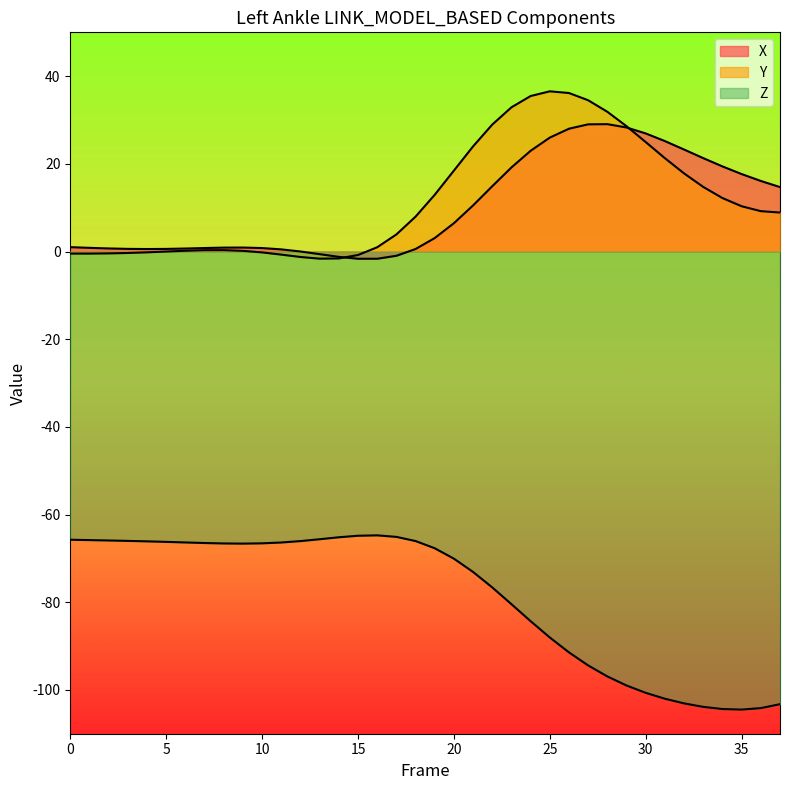

At 19, list the series in order from largest to smallest.

Y, X, Z